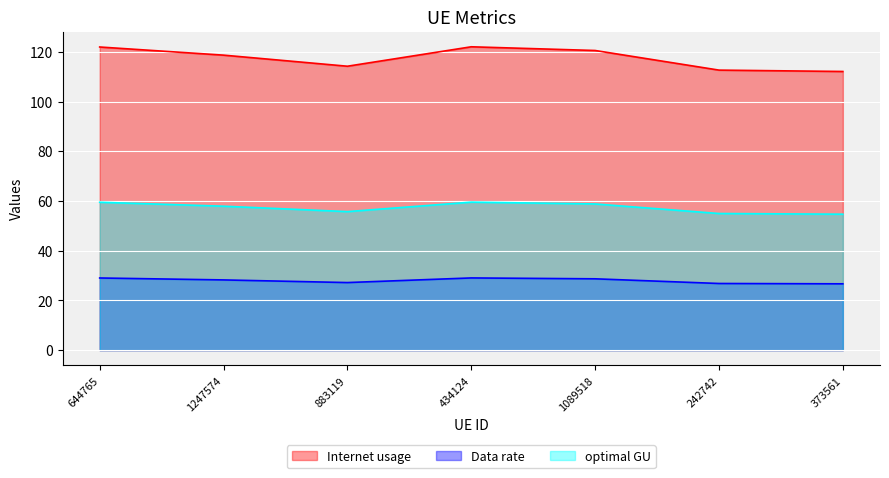

Count the number of data series in this chart.

3